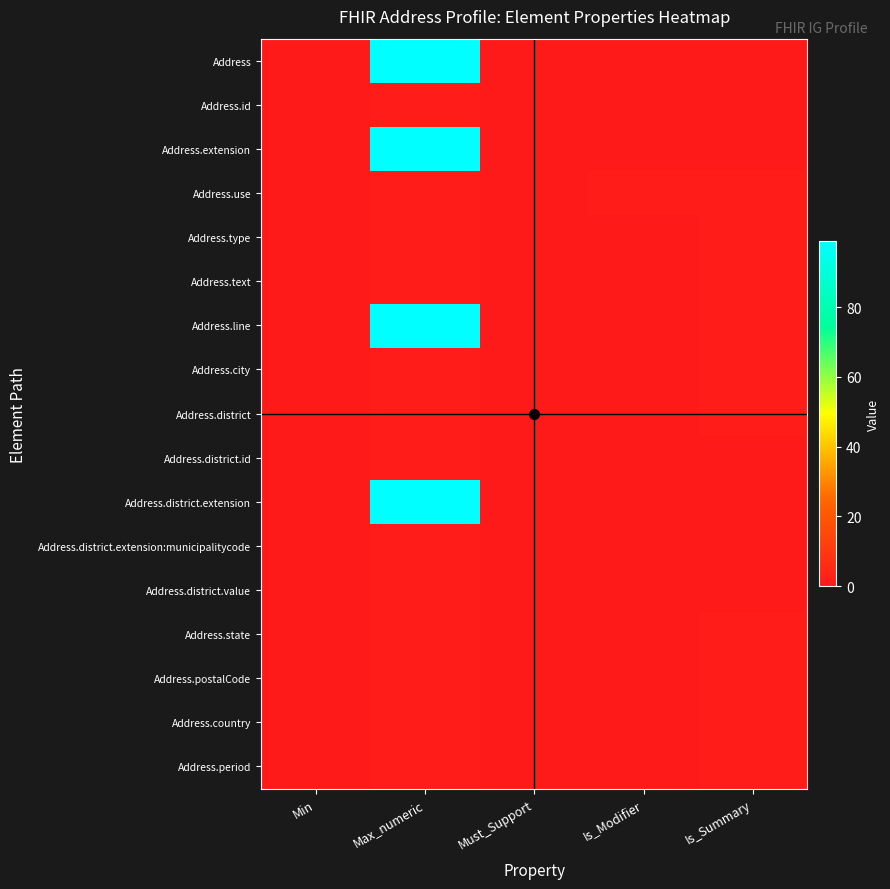

At which category is the sum across all series the highest?

Max_numeric